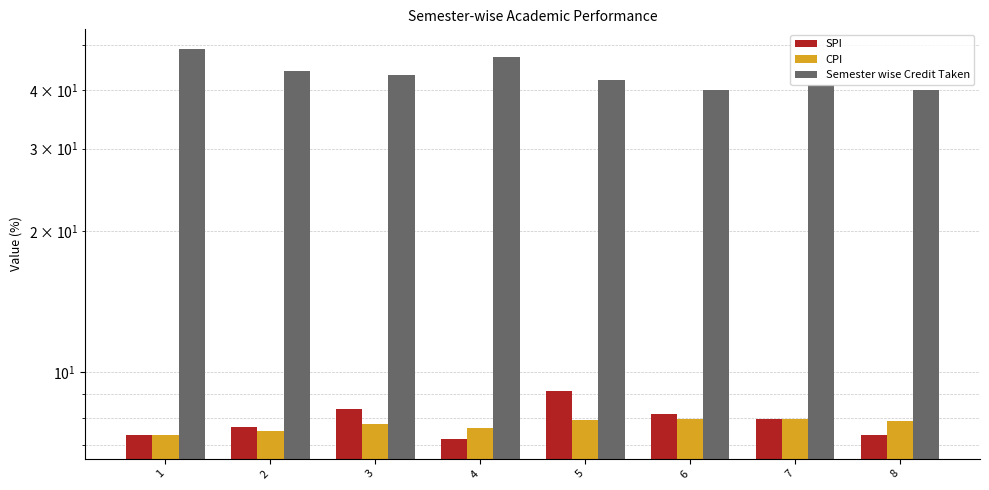

Which series has the largest range (max minus min)?

Semester wise Credit Taken